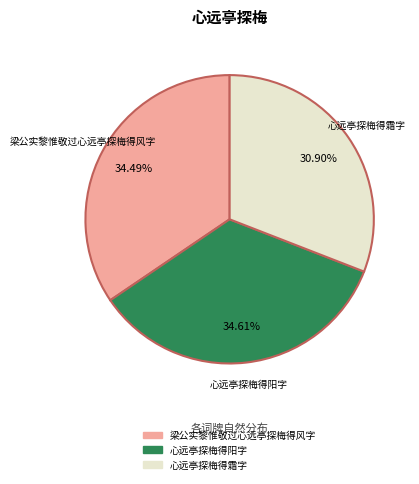

To the nearest percent, what is the average slice percentage?

33%